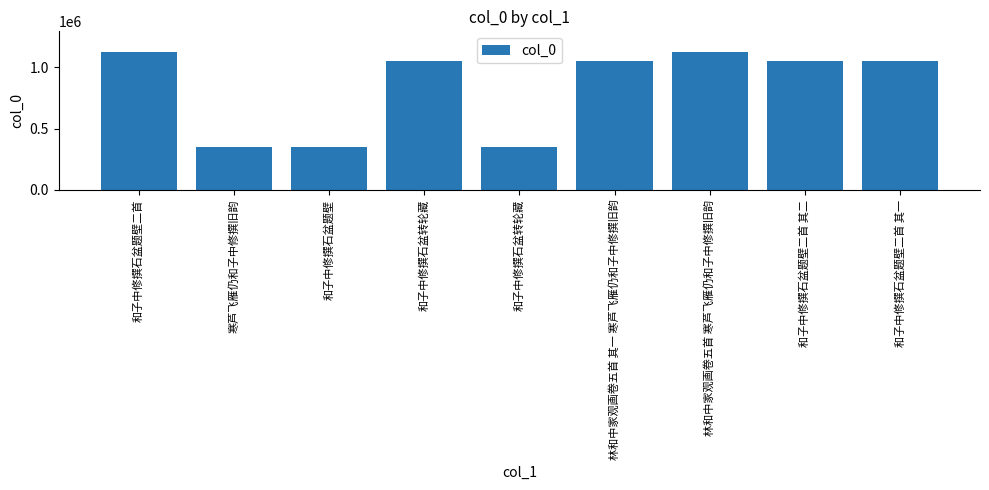

How many values are below 1050841?

4